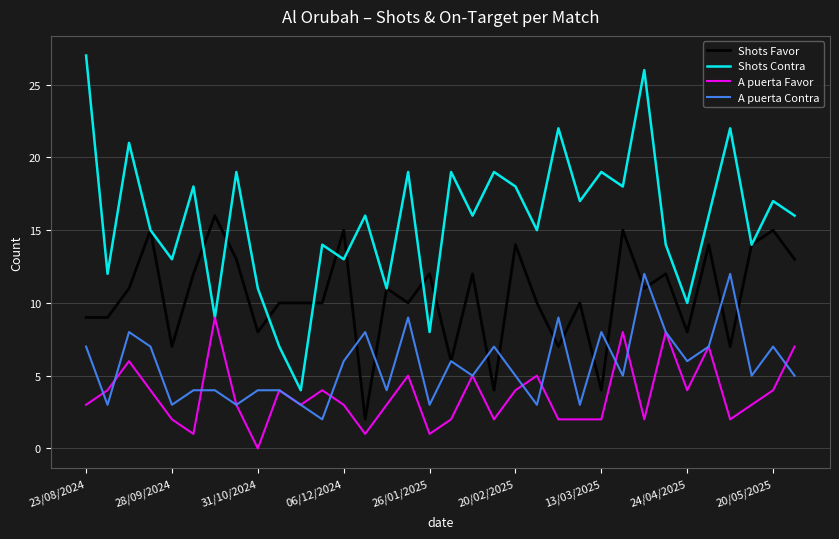

What is the minimum value for Shots Contra?

4